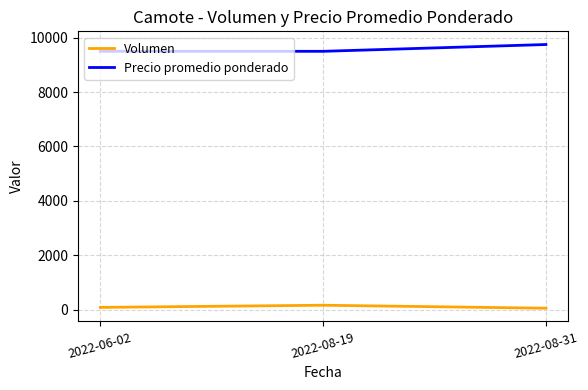

What is the lowest value of the Volumen series?

50